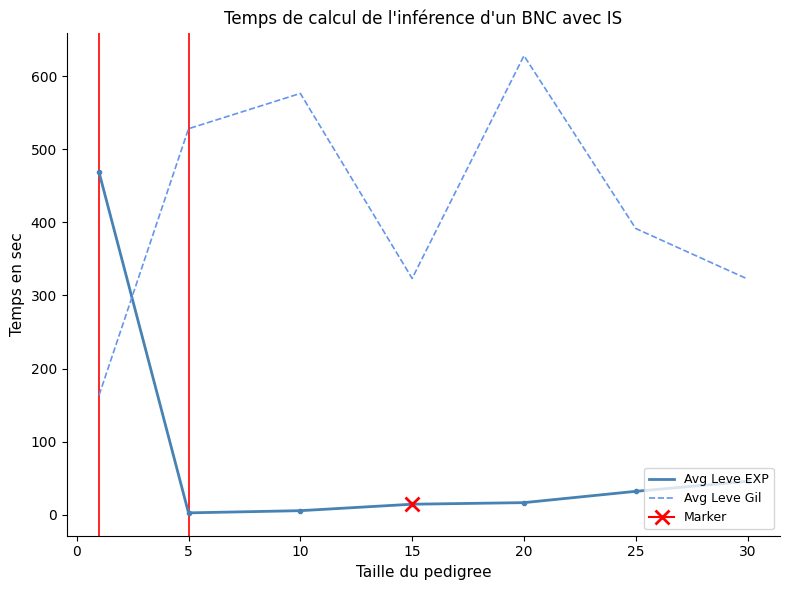

True or false: Avg Leve EXP and Avg Leve Gil intersect in this chart.

True